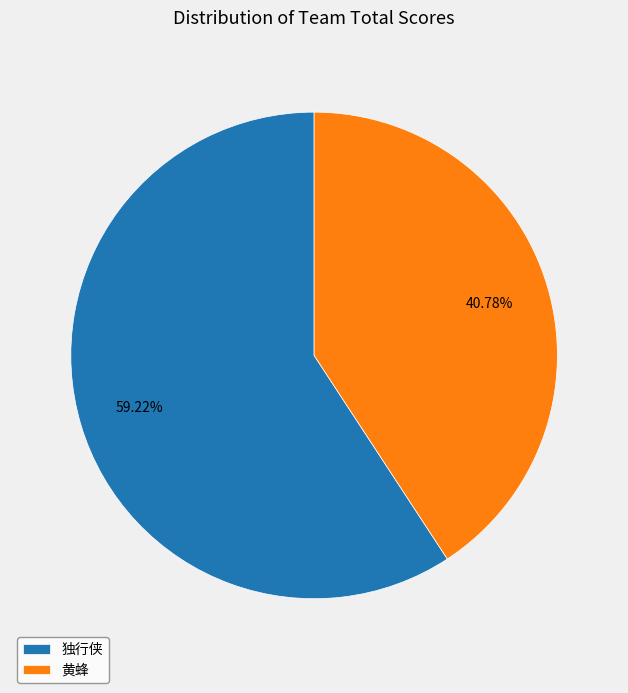

What is the largest slice in the pie chart?

独行侠